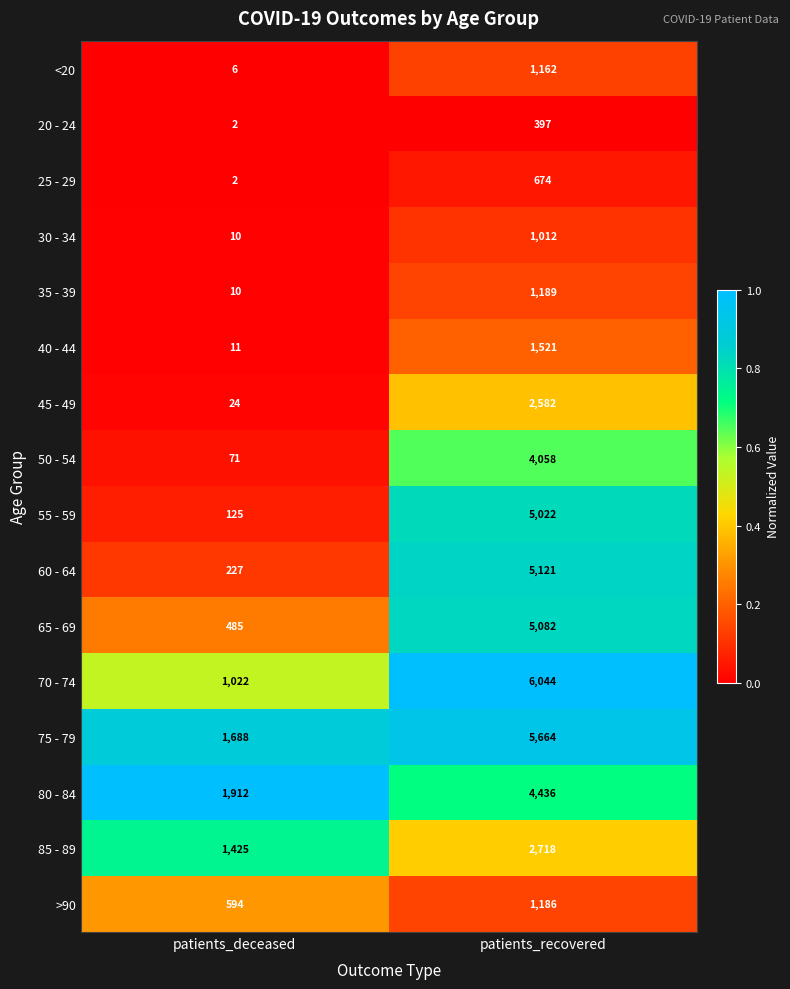

At which category is the sum across all series the highest?

patients_recovered